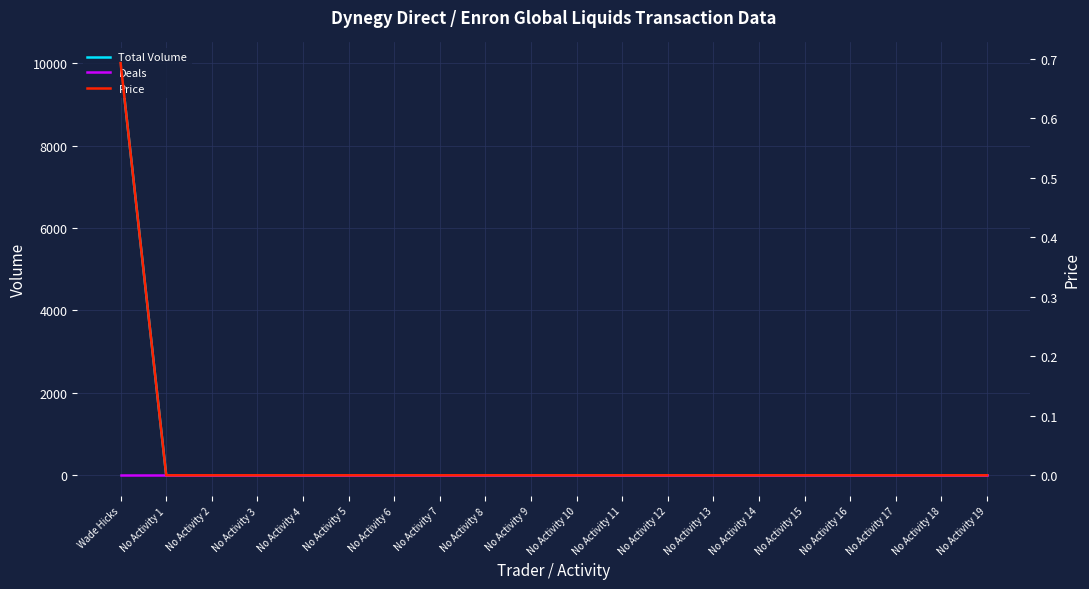

Count the Price values in the range 0 to 1.

20